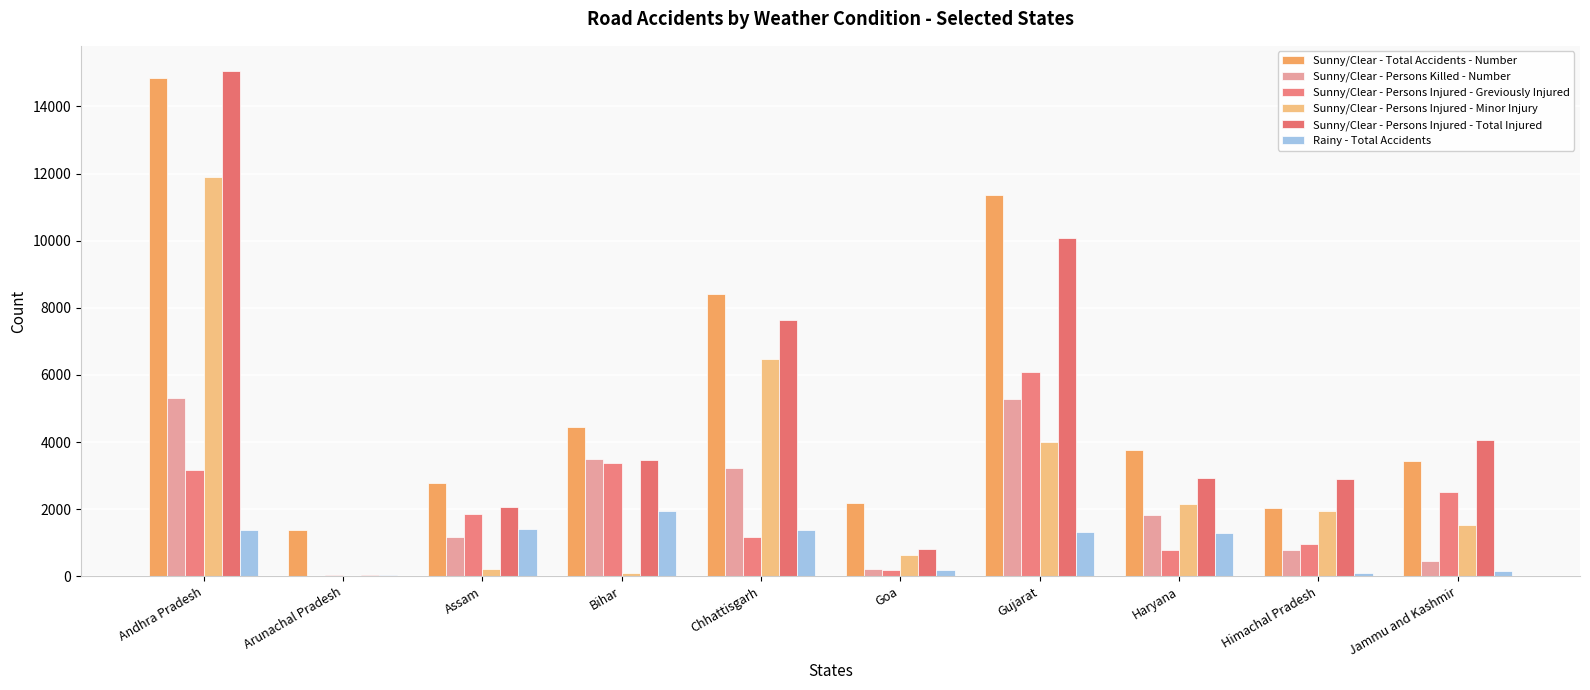

Is it true that Sunny/Clear - Persons Injured - Greviously Injured equals 289 at Goa?

False